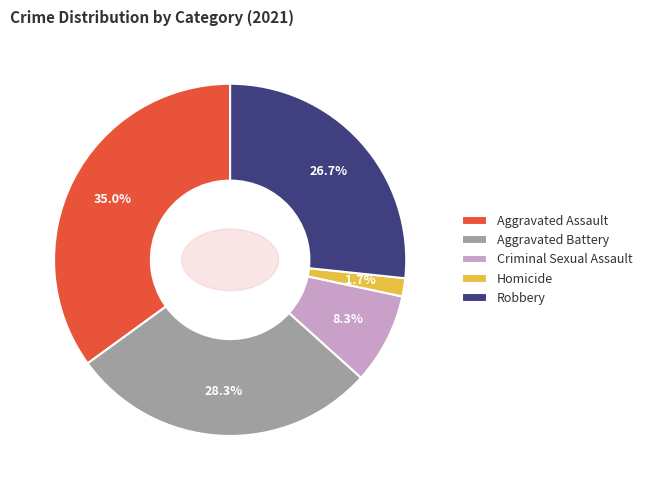

Approximately how many times larger is the value at Criminal Sexual Assault compared to Aggravated Battery?

0.3